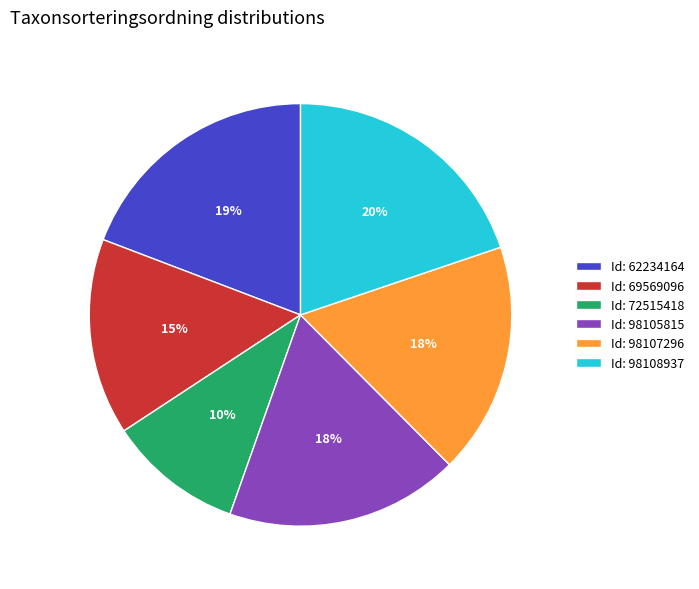

Approximately how many times larger is the value at Id: 69569096 compared to Id: 62234164?

0.8